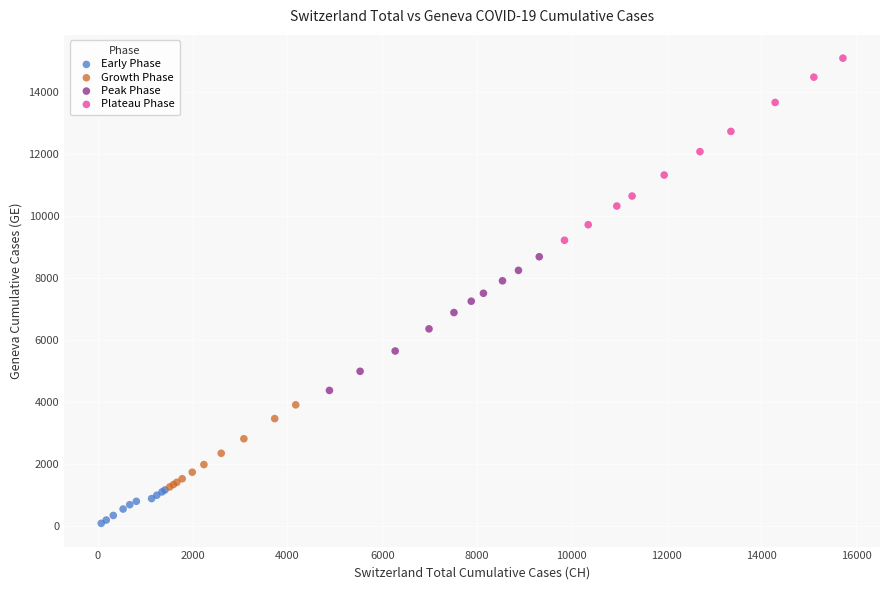

Which series contains the highest Y value?

Plateau Phase